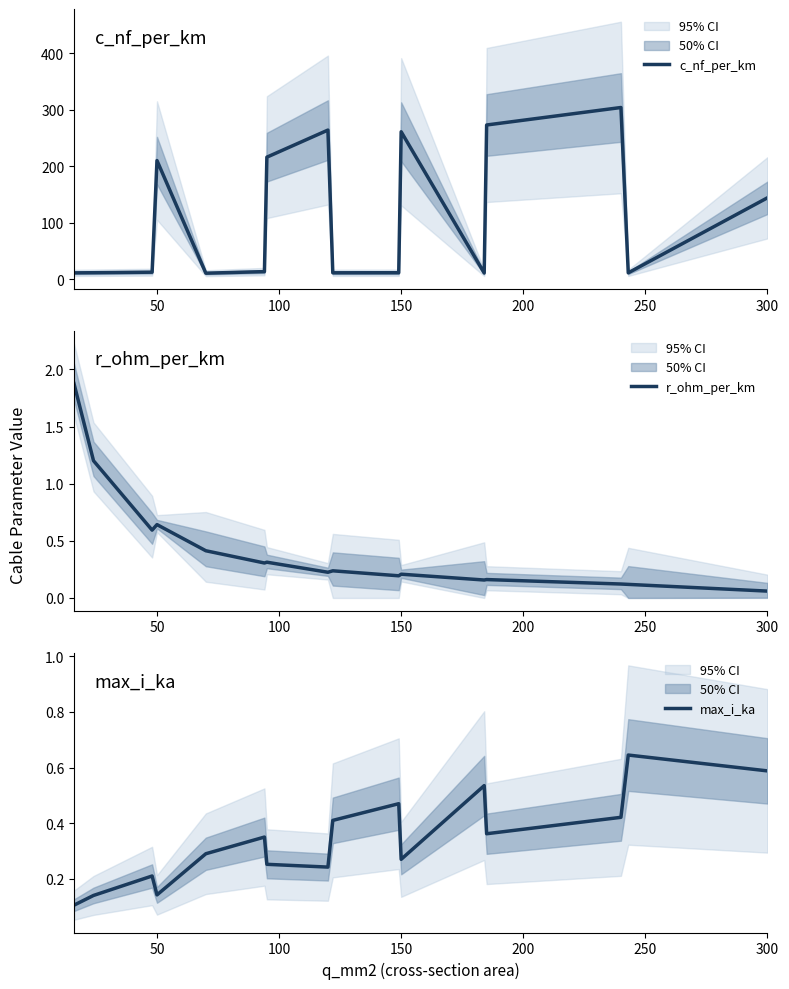

What is the lowest value of the c_nf_per_km series?

10.4